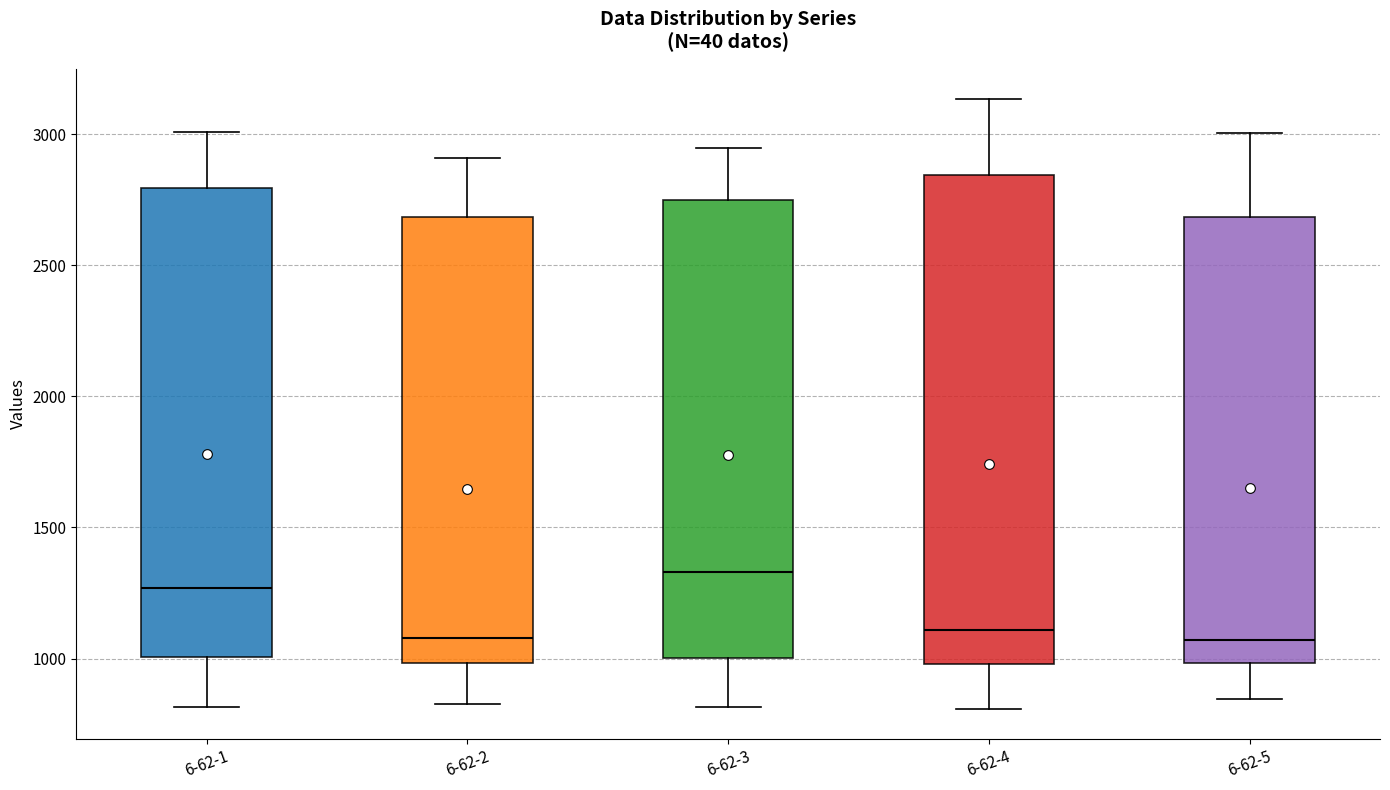

Reading left to right, transcribe this box plot: for each box, give where its median line is, the range the box spans, and where its two whiskers end, as read against the y-axis. The values are not printed on the chart, so give them approximately, as read against the axis.

6-62-1: median 1250, box 1000 to 2800, whiskers 800 to 3000
6-62-2: median 1100, box 1000 to 2700, whiskers 850 to 2900
6-62-3: median 1350, box 1000 to 2750, whiskers 800 to 2950
6-62-4: median 1100, box 1000 to 2850, whiskers 800 to 3150
6-62-5: median 1050, box 1000 to 2700, whiskers 850 to 3000